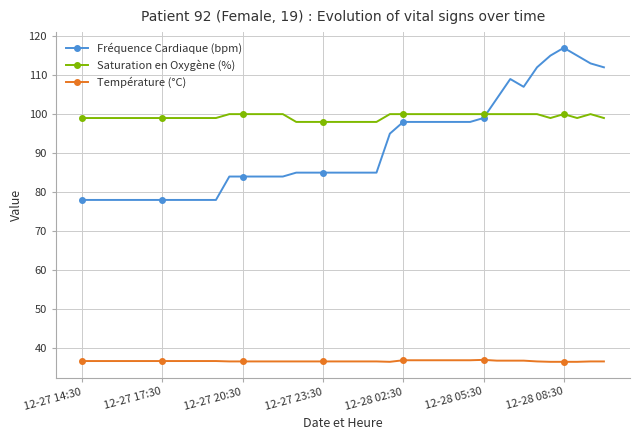

What is the value of the Température (°C) point at the 24th from the left?

36.5